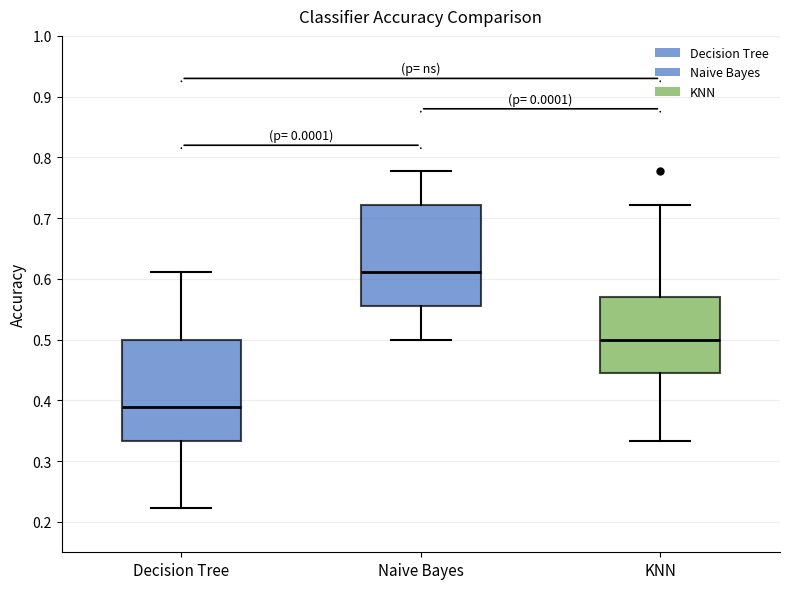

Reading left to right, read every box against the y-axis: the position of its median line, the range the box covers, and the ends of its whiskers. The values are not printed on the chart, so give them approximately, as read against the axis.

Decision Tree: median 0.39, box 0.33 to 0.50, whiskers 0.22 to 0.61
Naive Bayes: median 0.61, box 0.56 to 0.72, whiskers 0.50 to 0.78
KNN: median 0.50, box 0.44 to 0.57, whiskers 0.33 to 0.72